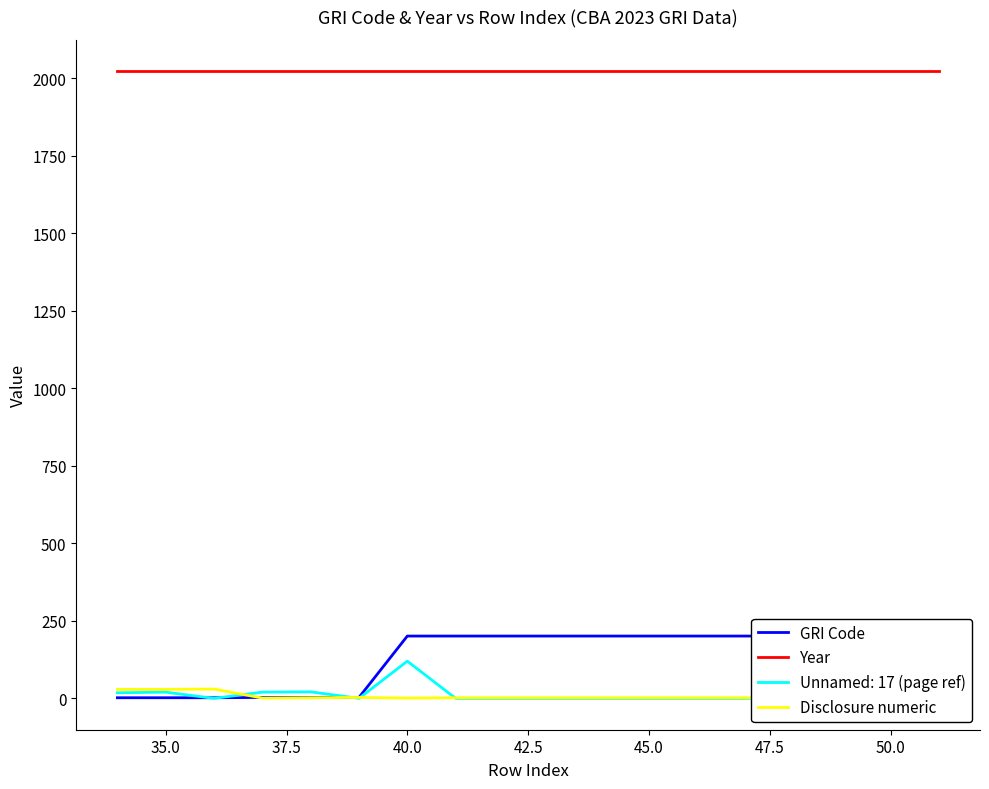

True or false: Disclosure numeric and Year intersect in this chart.

False